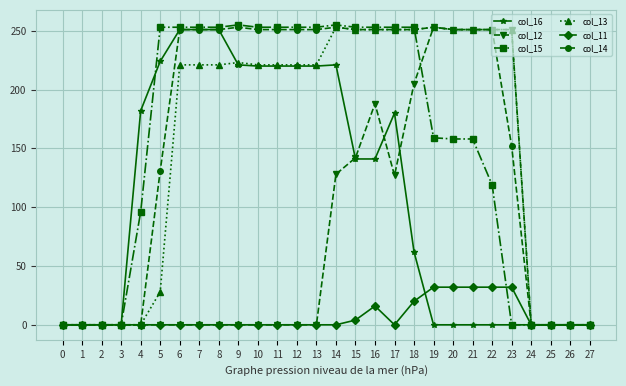

True or false: col_12 has a value of 118 at 22.

False